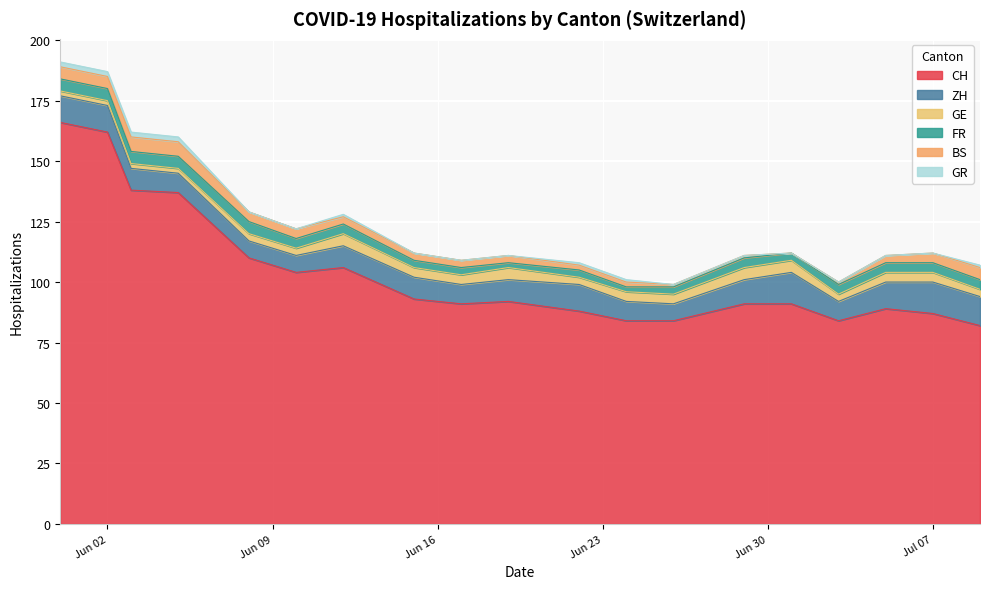

True or false: BS has a value of 3 at 9.

True